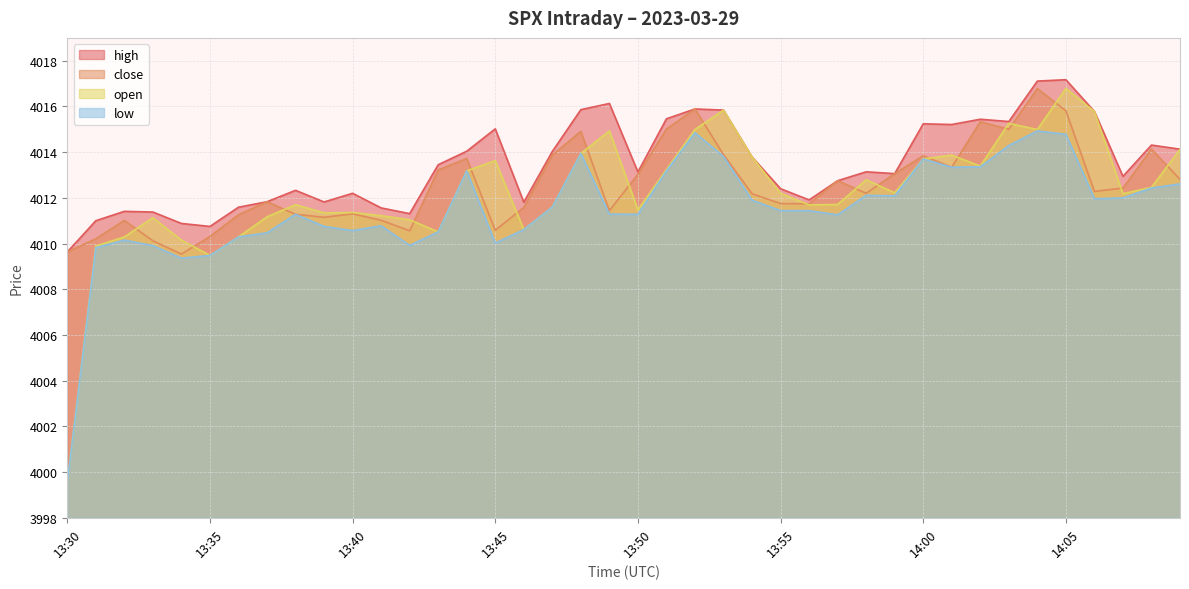

True or false: low and high intersect in this chart.

False